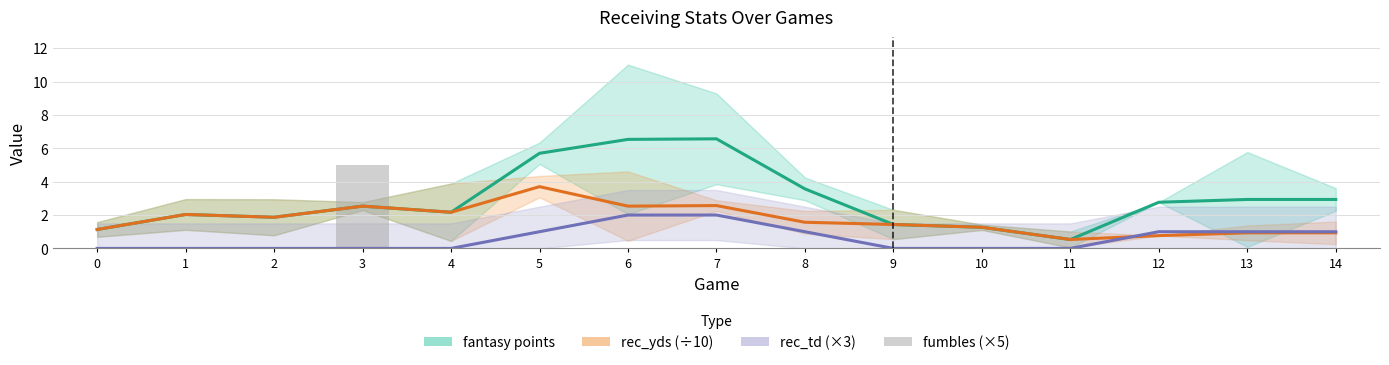

How many data points in fumbles (×5) are above 0?

1